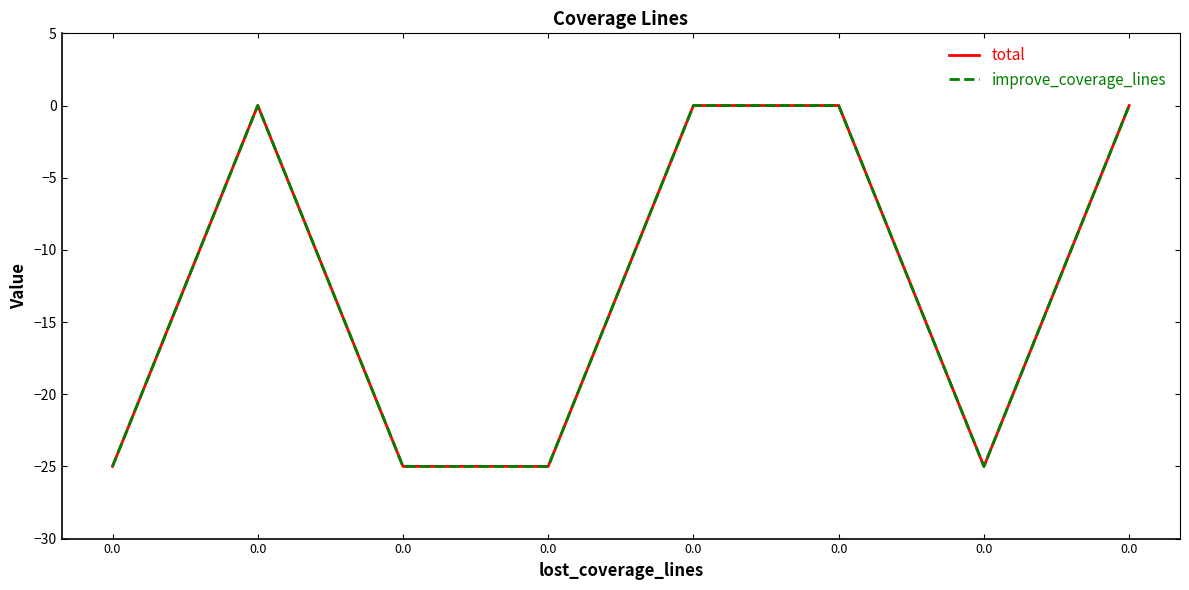

True or false: total and improve_coverage_lines intersect in this chart.

False